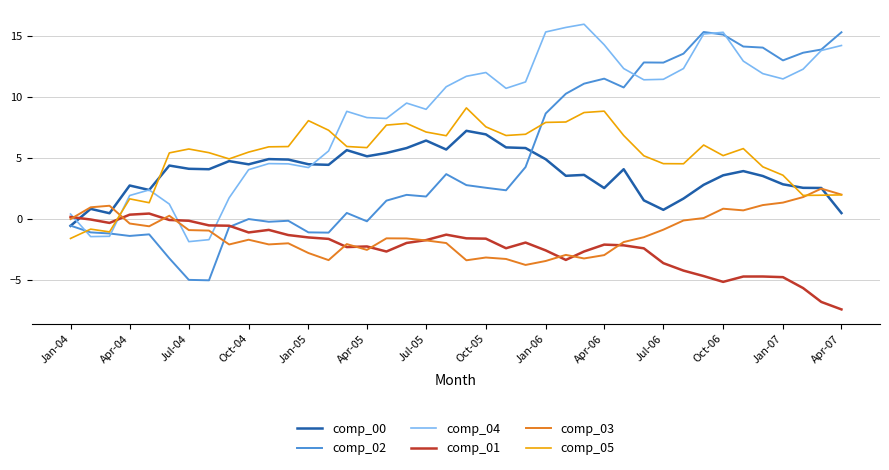

Which series has the largest total across all categories?

comp_04